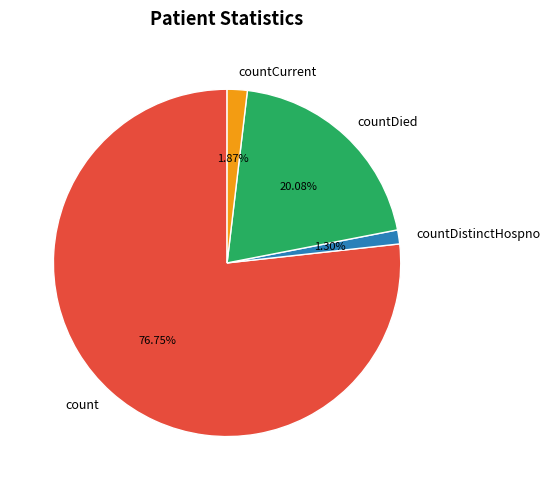

Rank the categories by value from lowest to highest.

countDistinctHospno, countCurrent, countDied, count